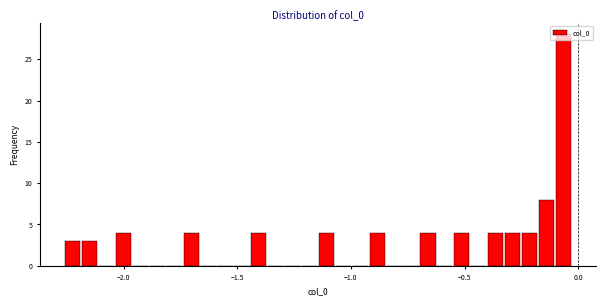

Read against the x-axis, roughly where is the centre of the tallest bar?

-0.05